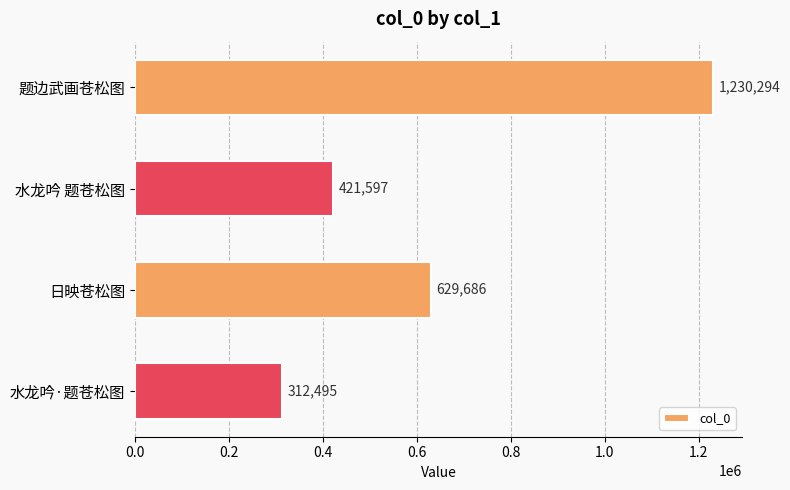

What is the sum of all values?

2594072